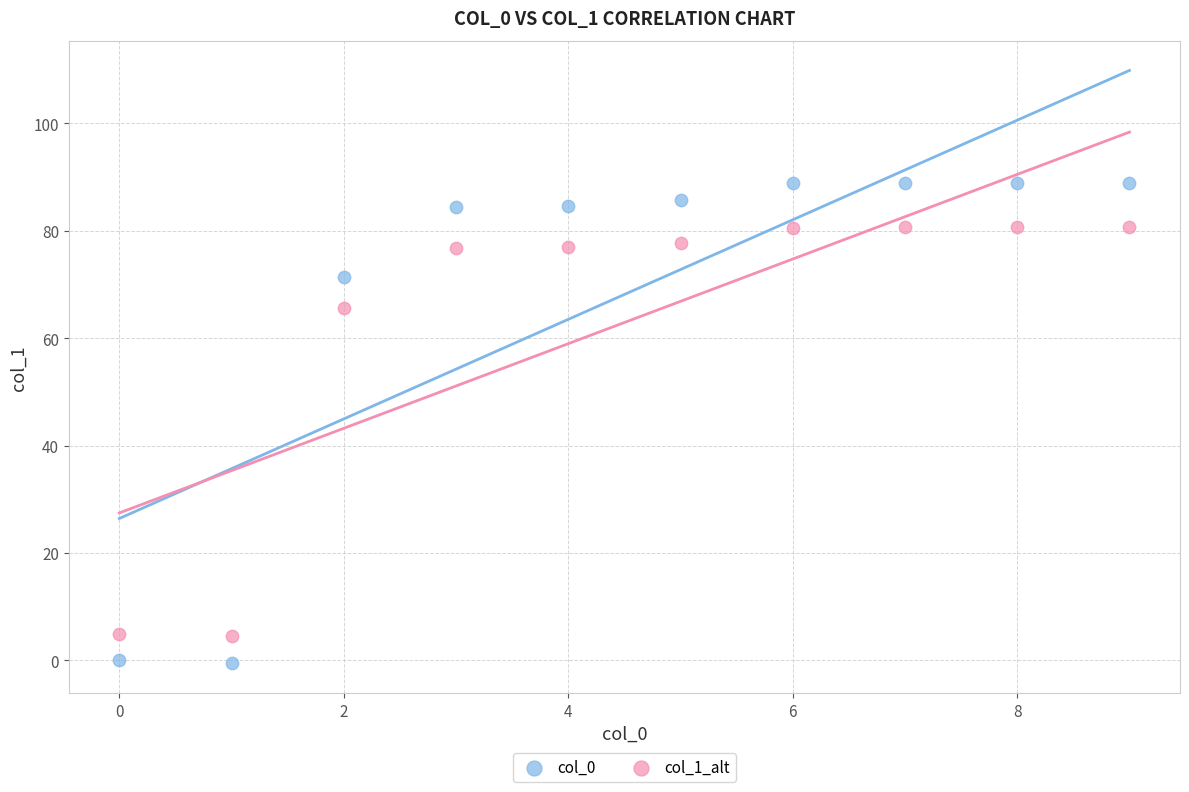

Which series reaches the minimum Y coordinate?

col_0